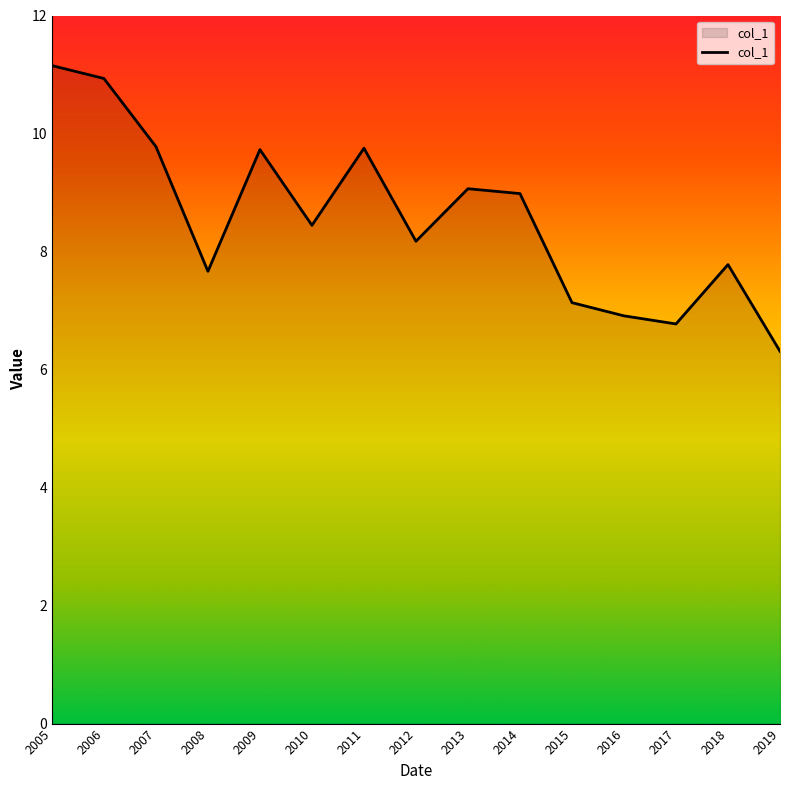

Where is the first local maximum?

2009